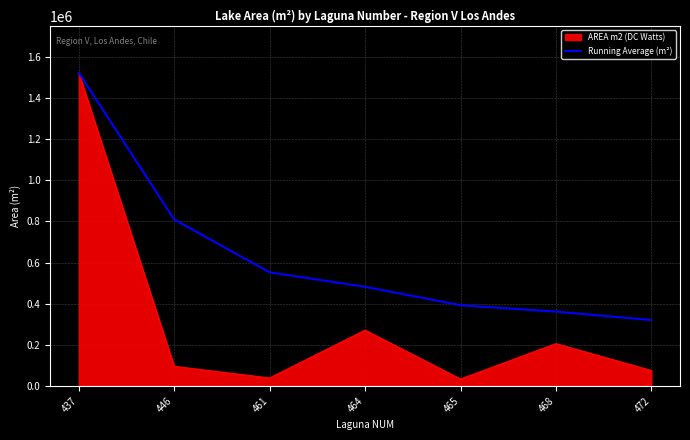

Which series has the largest total across all categories?

Running Average (m²)